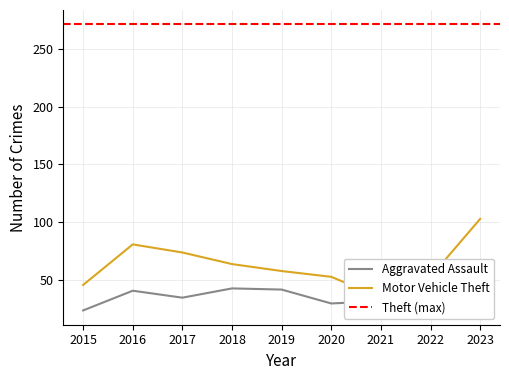

Where is Motor Vehicle Theft nearest to the value 69?

2017